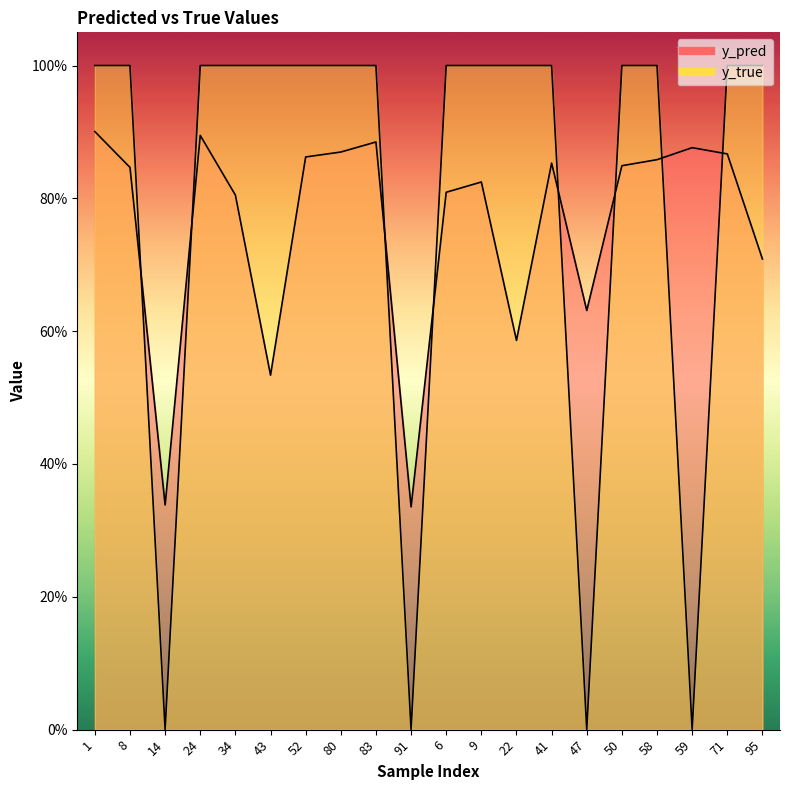

Does the chart display data point markers on the line(s)?

No